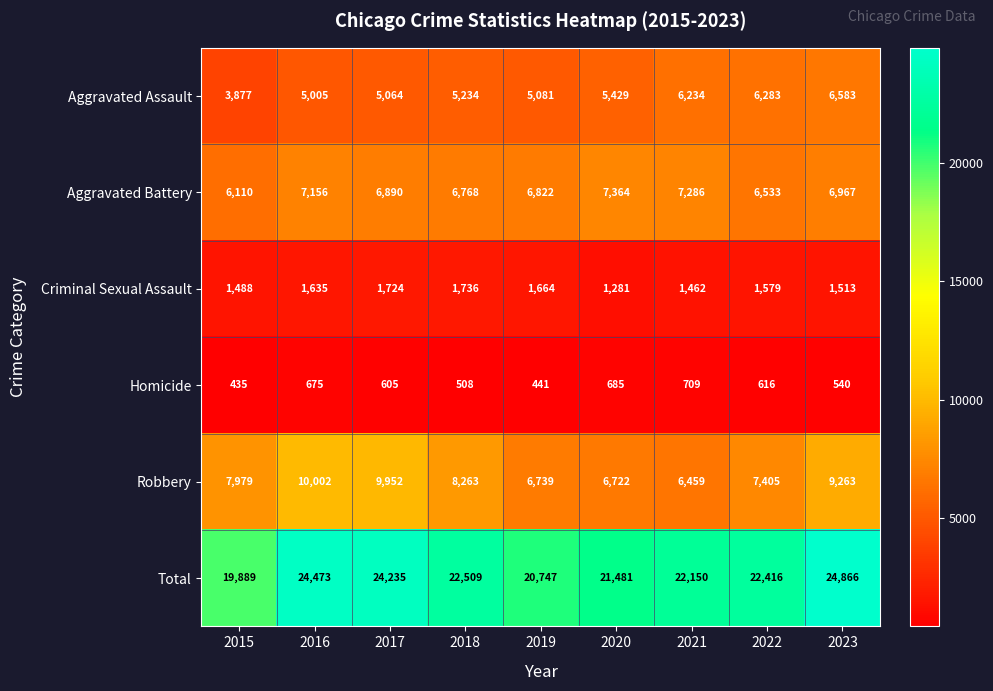

What is the total value across all series at 2020?

42962